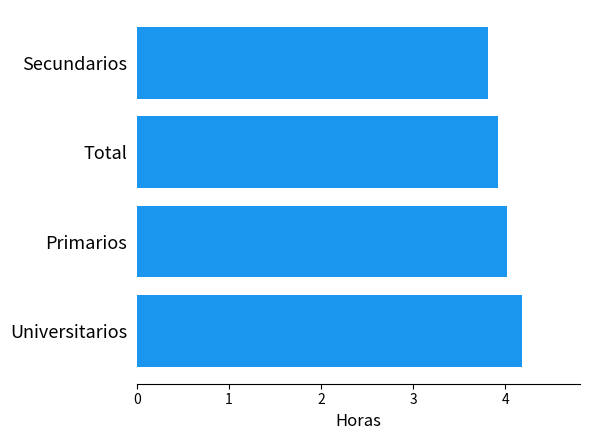

Is it true that the value at Primarios is 4.0?

True